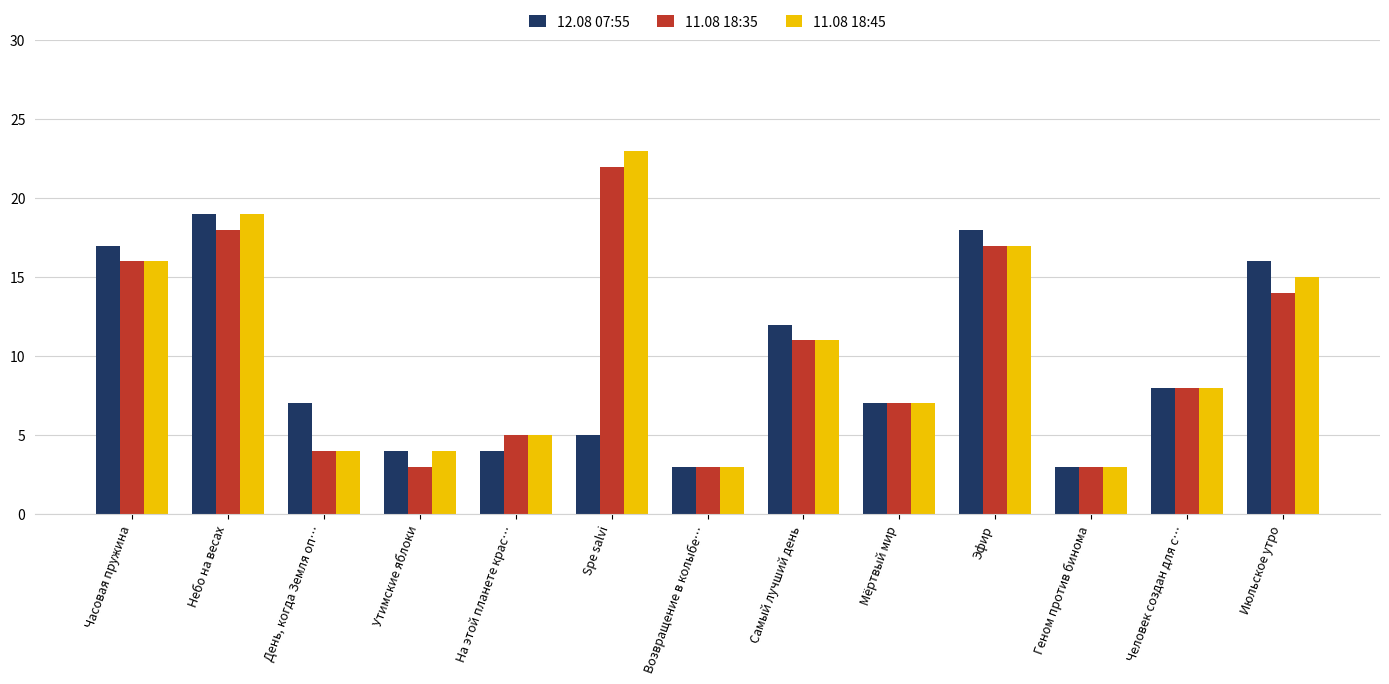

Which series has the widest spread of values?

11.08 18:45